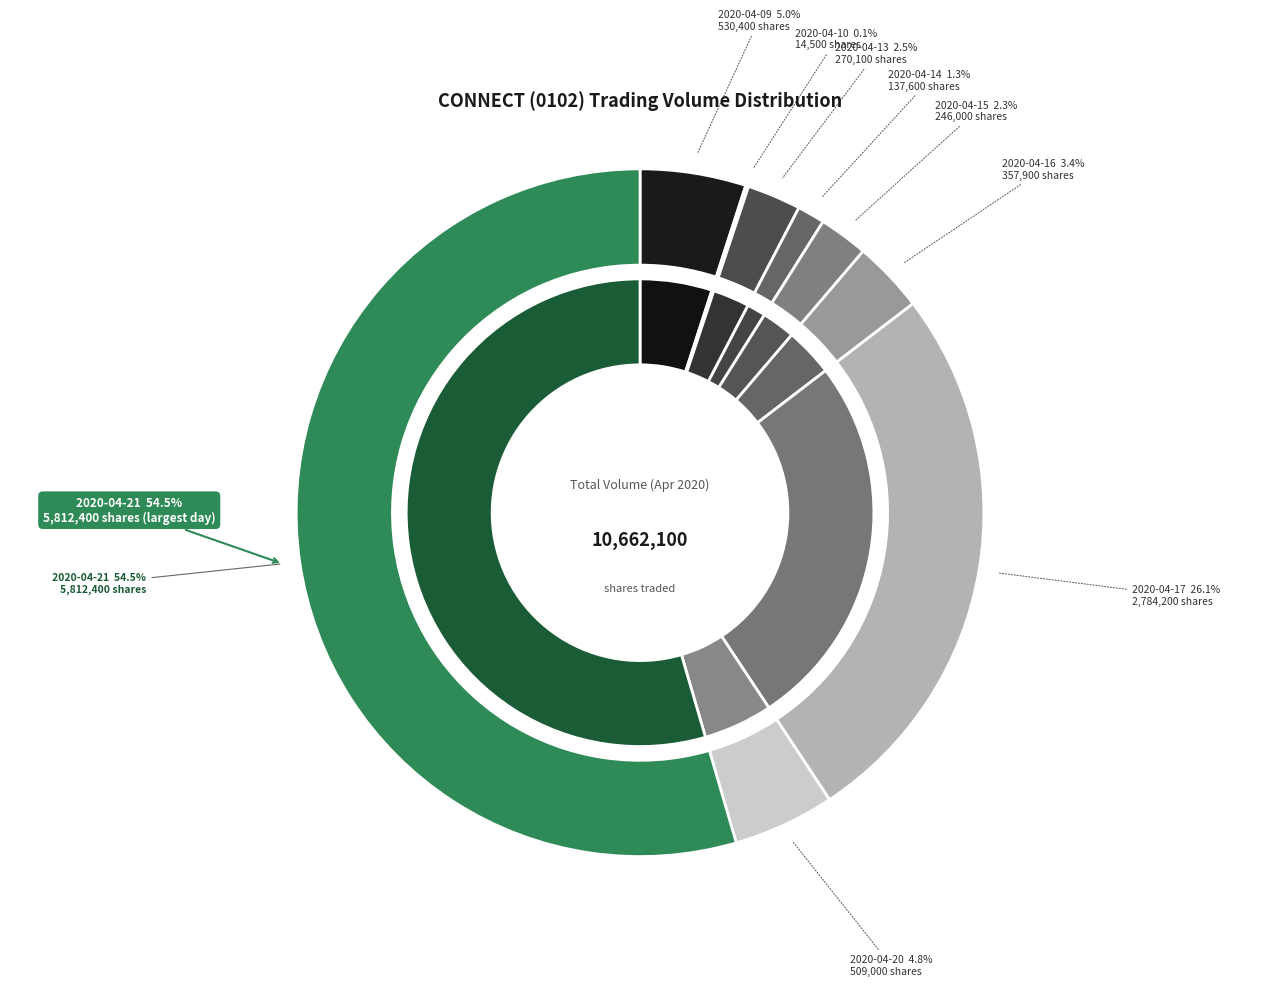

What is the total percentage of 2020-04-13 and 2020-04-14?

3.8%